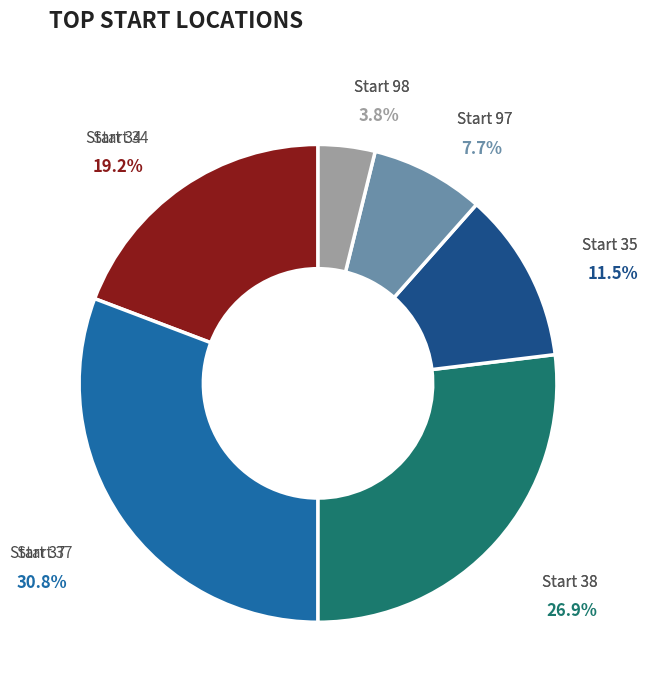

Is there a majority slice in this chart?

No